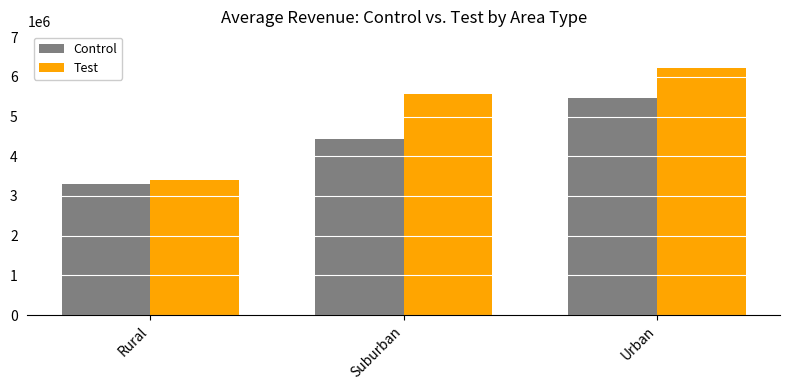

What is the average value of the Test series?

5058148.5